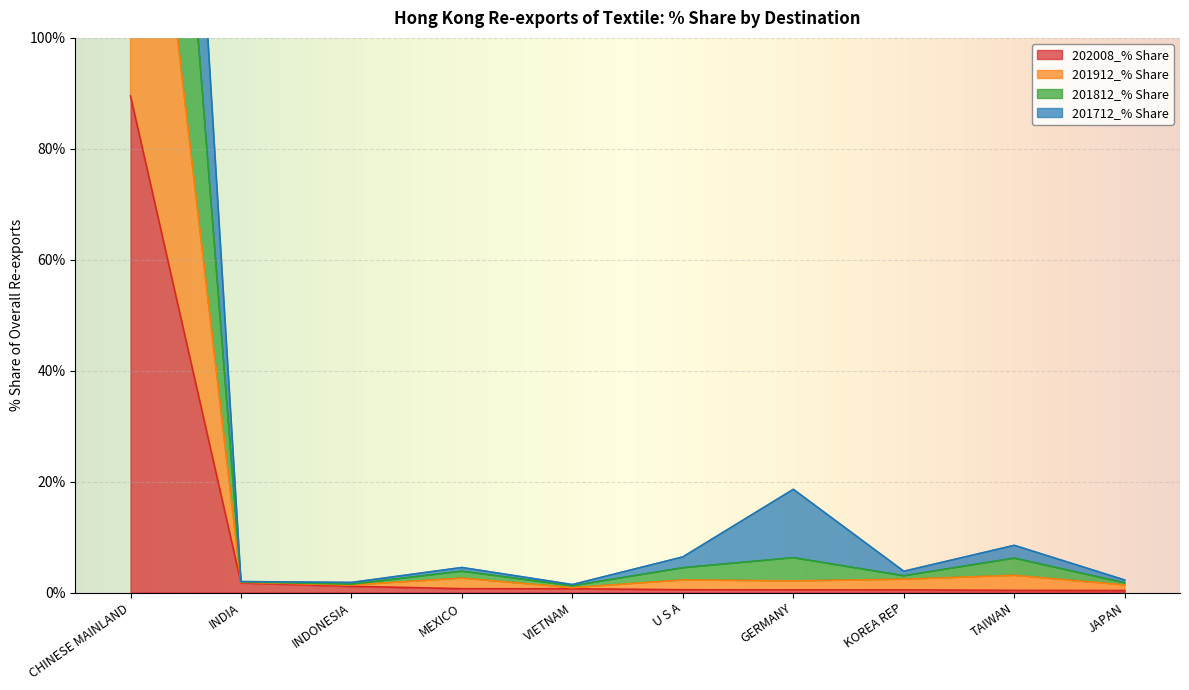

What are all the series names shown in the legend?

202008_% Share, 201912_% Share, 201812_% Share, 201712_% Share